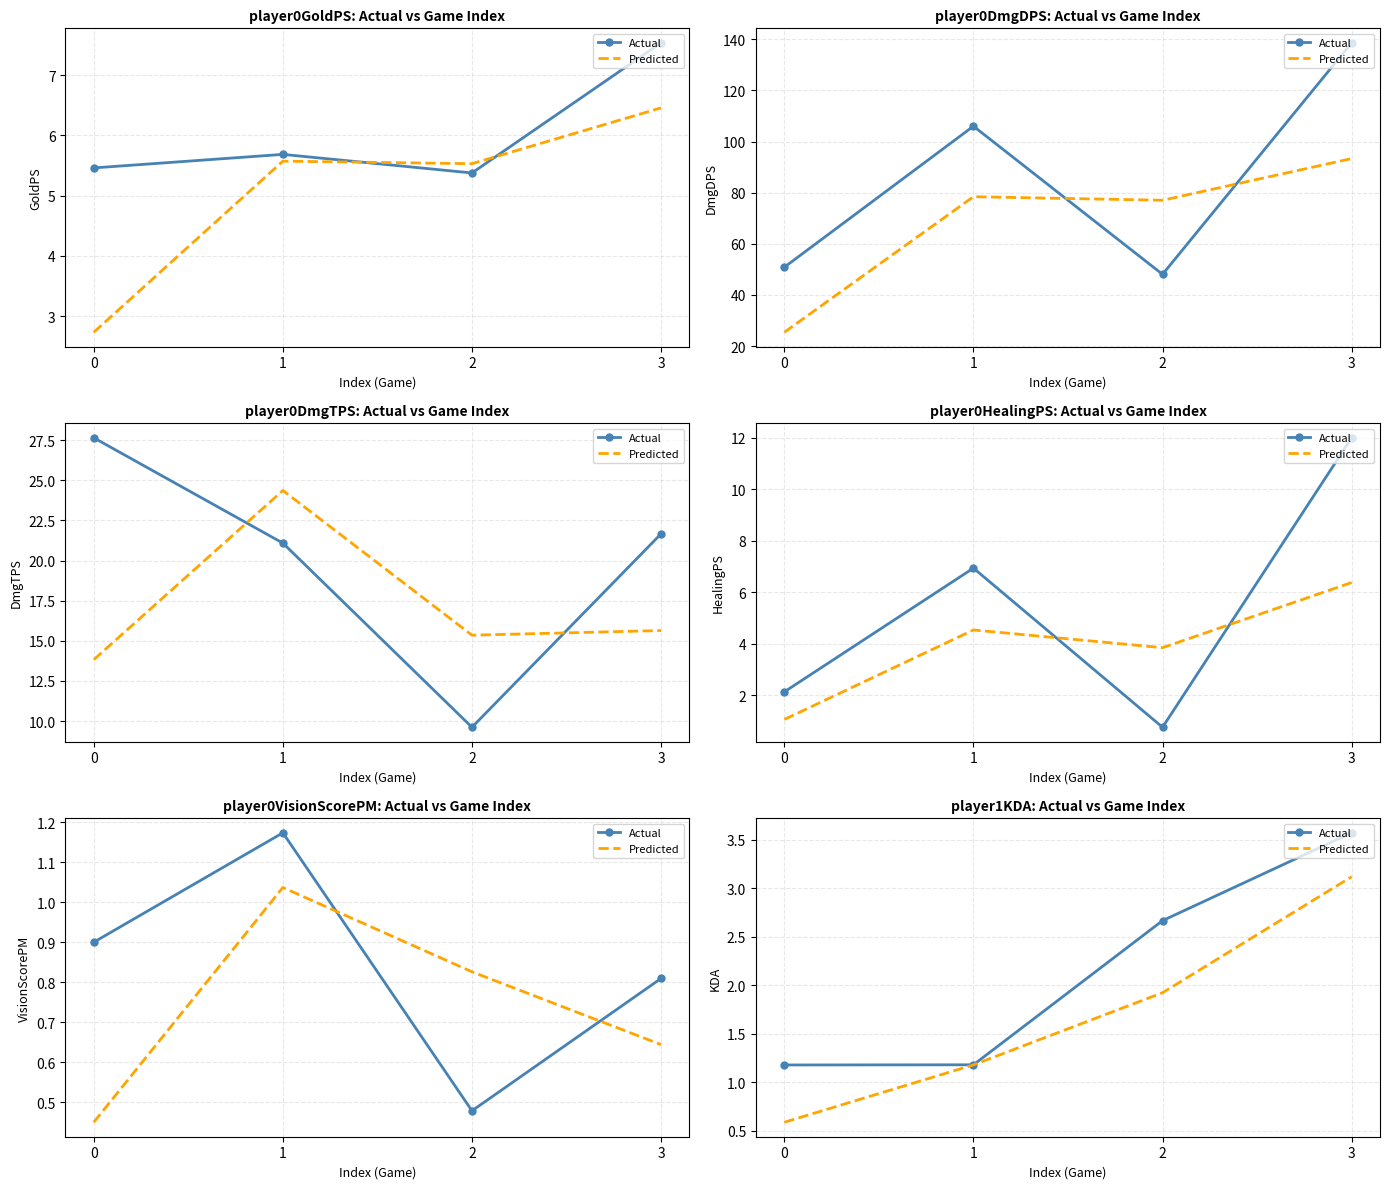

Reading left to right, extract all data points from this chart.

Actual: 1.2	1.2	2.7	3.6
Predicted: 0.6	1.2	1.9	3.1